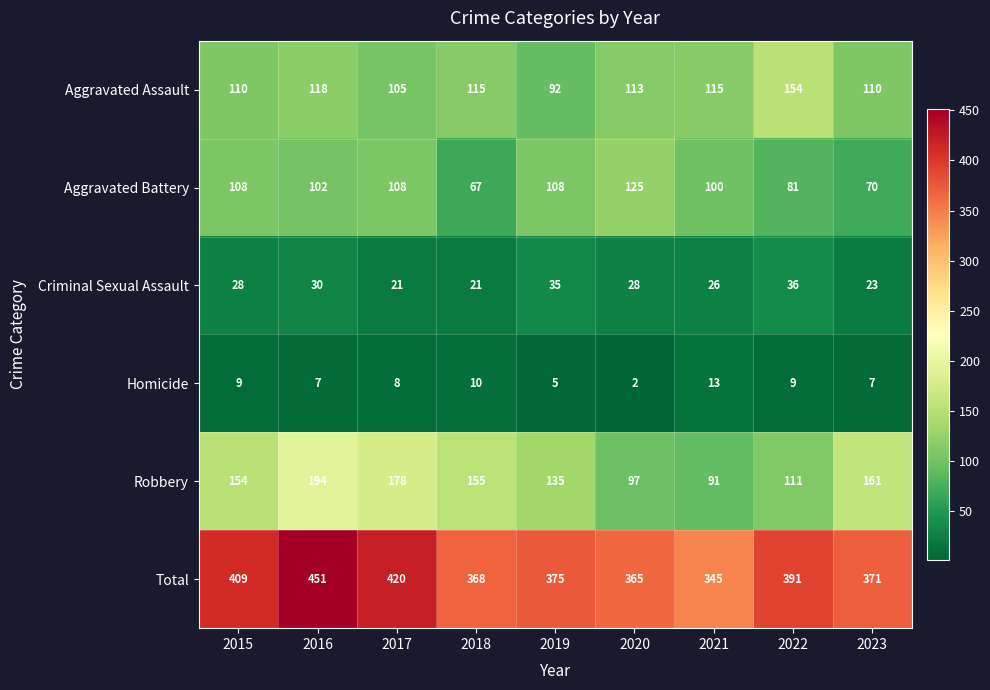

At 2019, list the series in order from largest to smallest.

Total, Robbery, Aggravated Battery, Aggravated Assault, Criminal Sexual Assault, Homicide